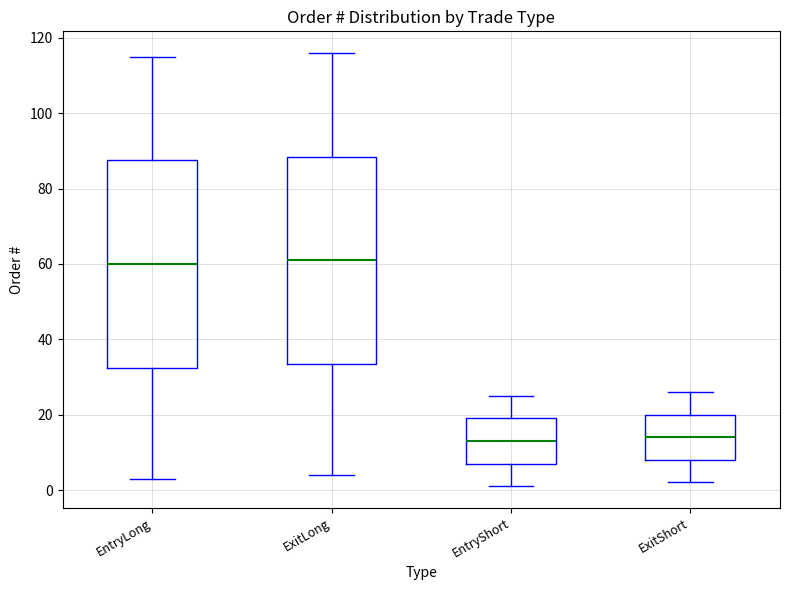

Where does the upper whisker of the box for EntryLong end on the y-axis? The values are not printed on the chart, so give them approximately, as read against the axis.

116